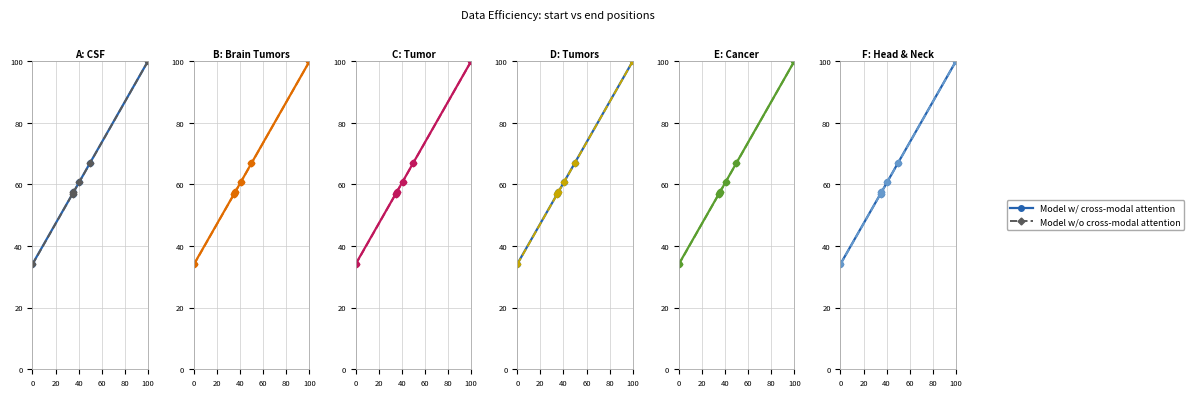

What is the difference between the second highest and second lowest values in the Model w/ cross-modal attention series?

9.9